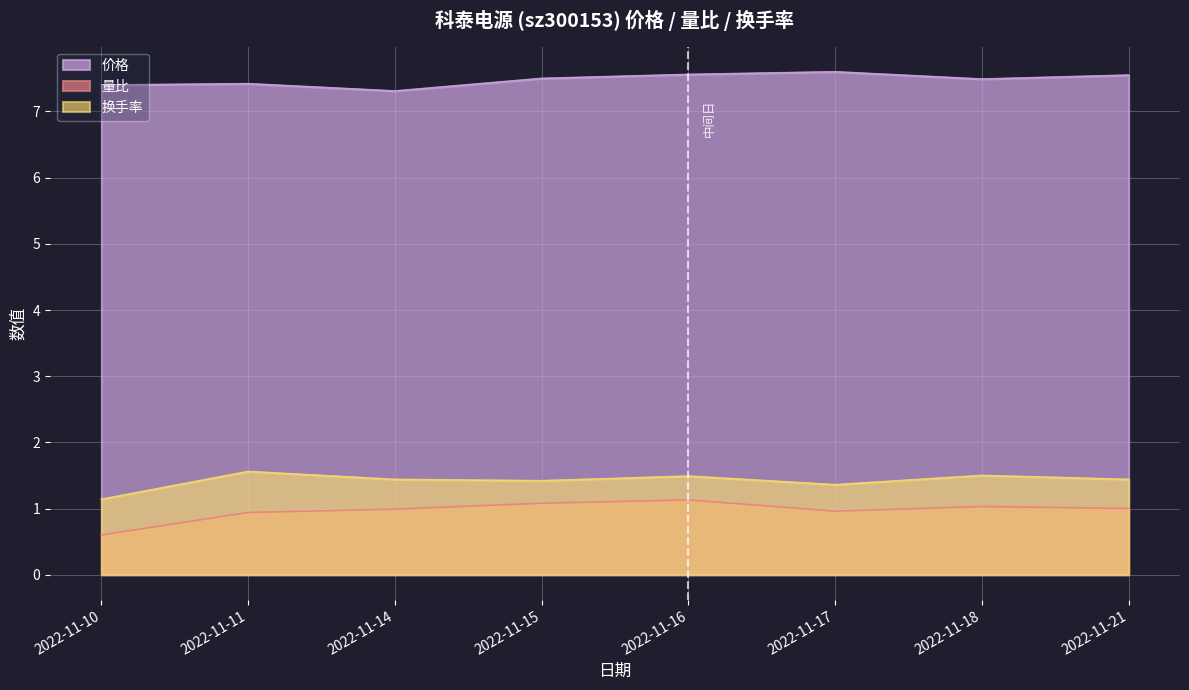

The value of 价格 at 2022-11-10 is 7.4. True or false?

True